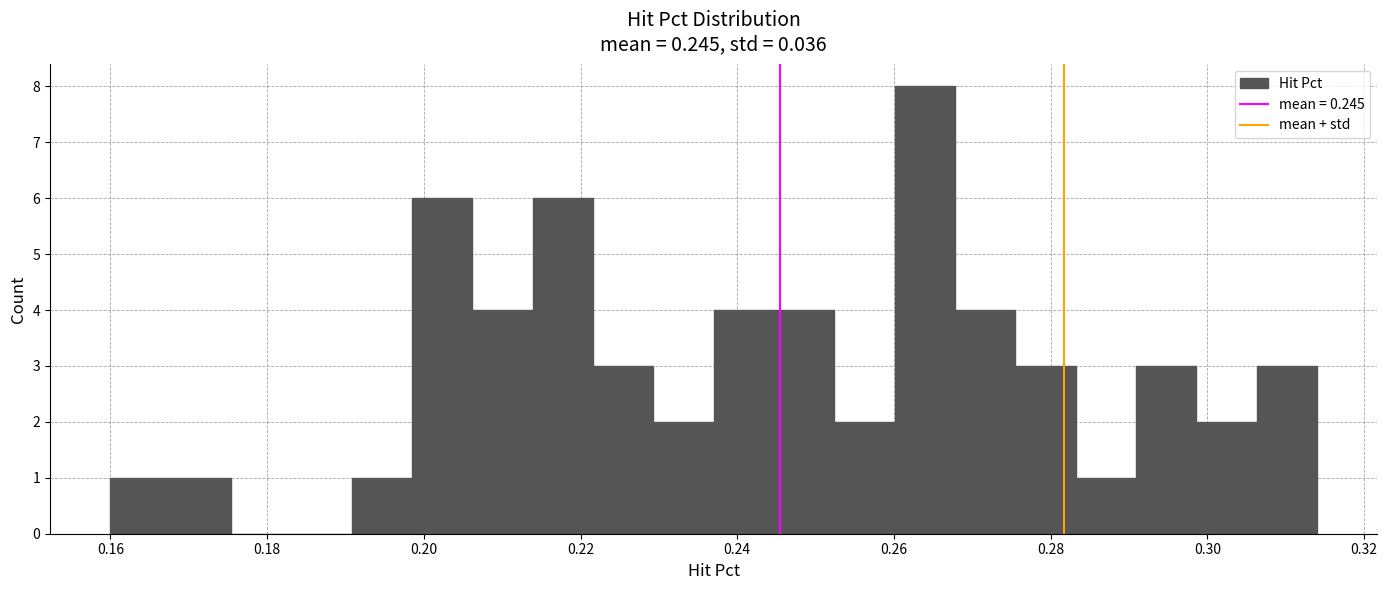

Read against the x-axis, roughly where is the centre of the tallest bar?

0.264